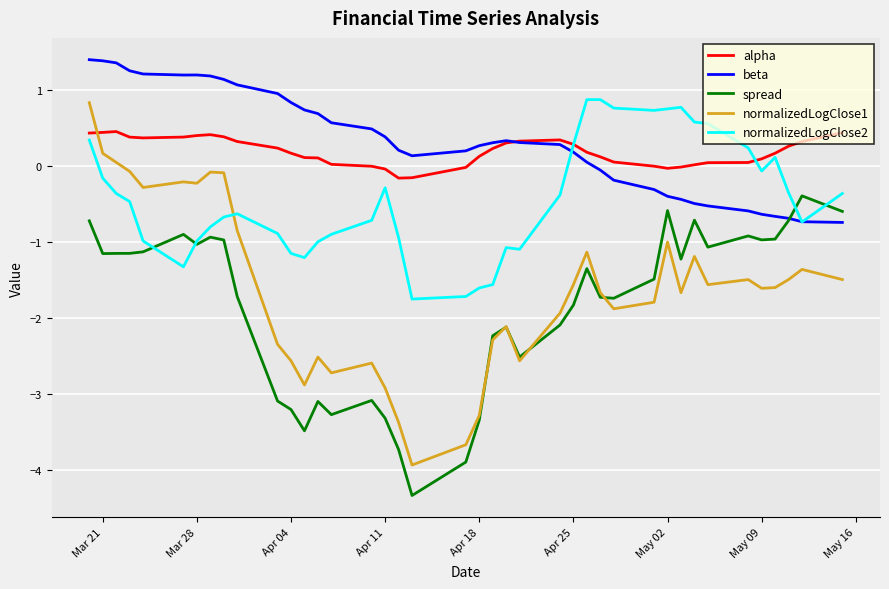

What is the highest value of the normalizedLogClose2 series?

0.9